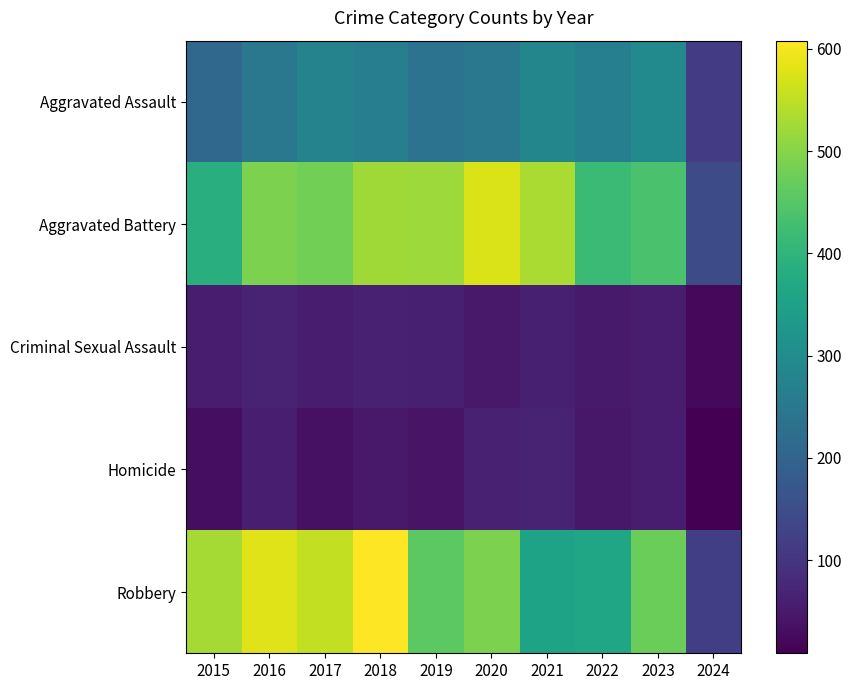

How many series are shown in this chart?

5